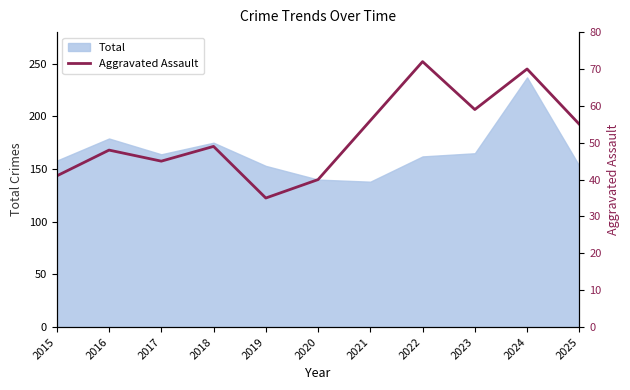

What is the minimum value shown in the chart?

35